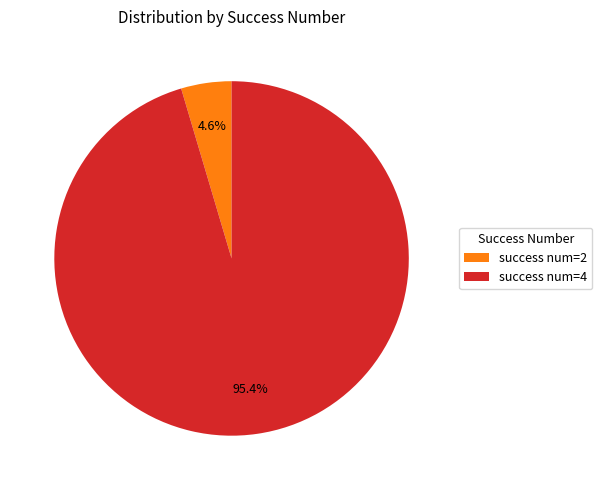

What is the smallest slice in the pie chart?

success num=2